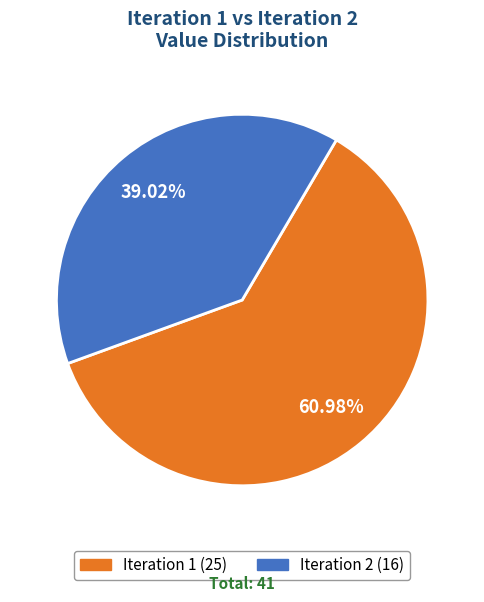

Is there any slice that represents more than half of the pie?

Yes